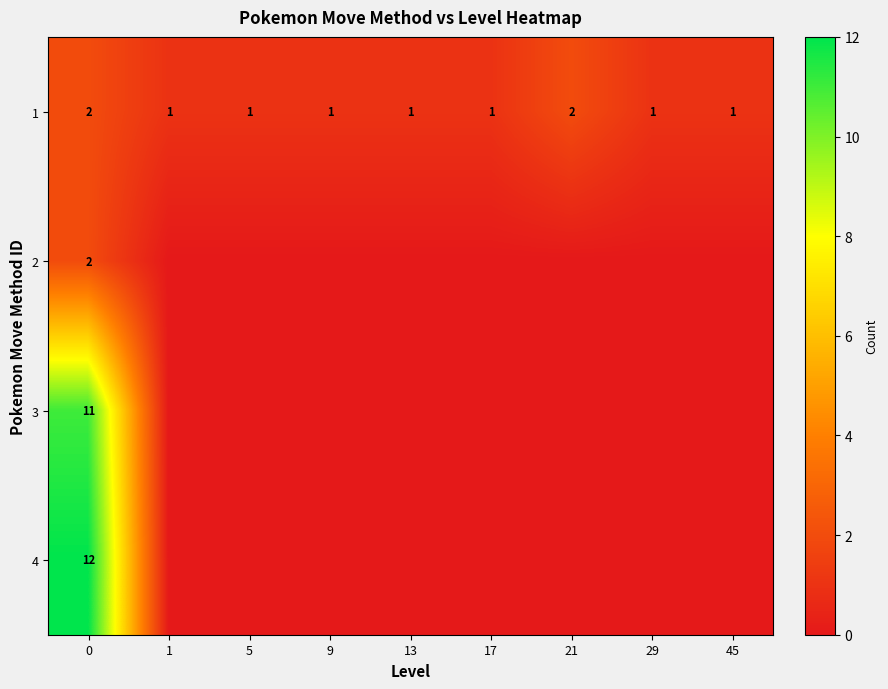

True or false: 1 has a value of 2 at 1.

False